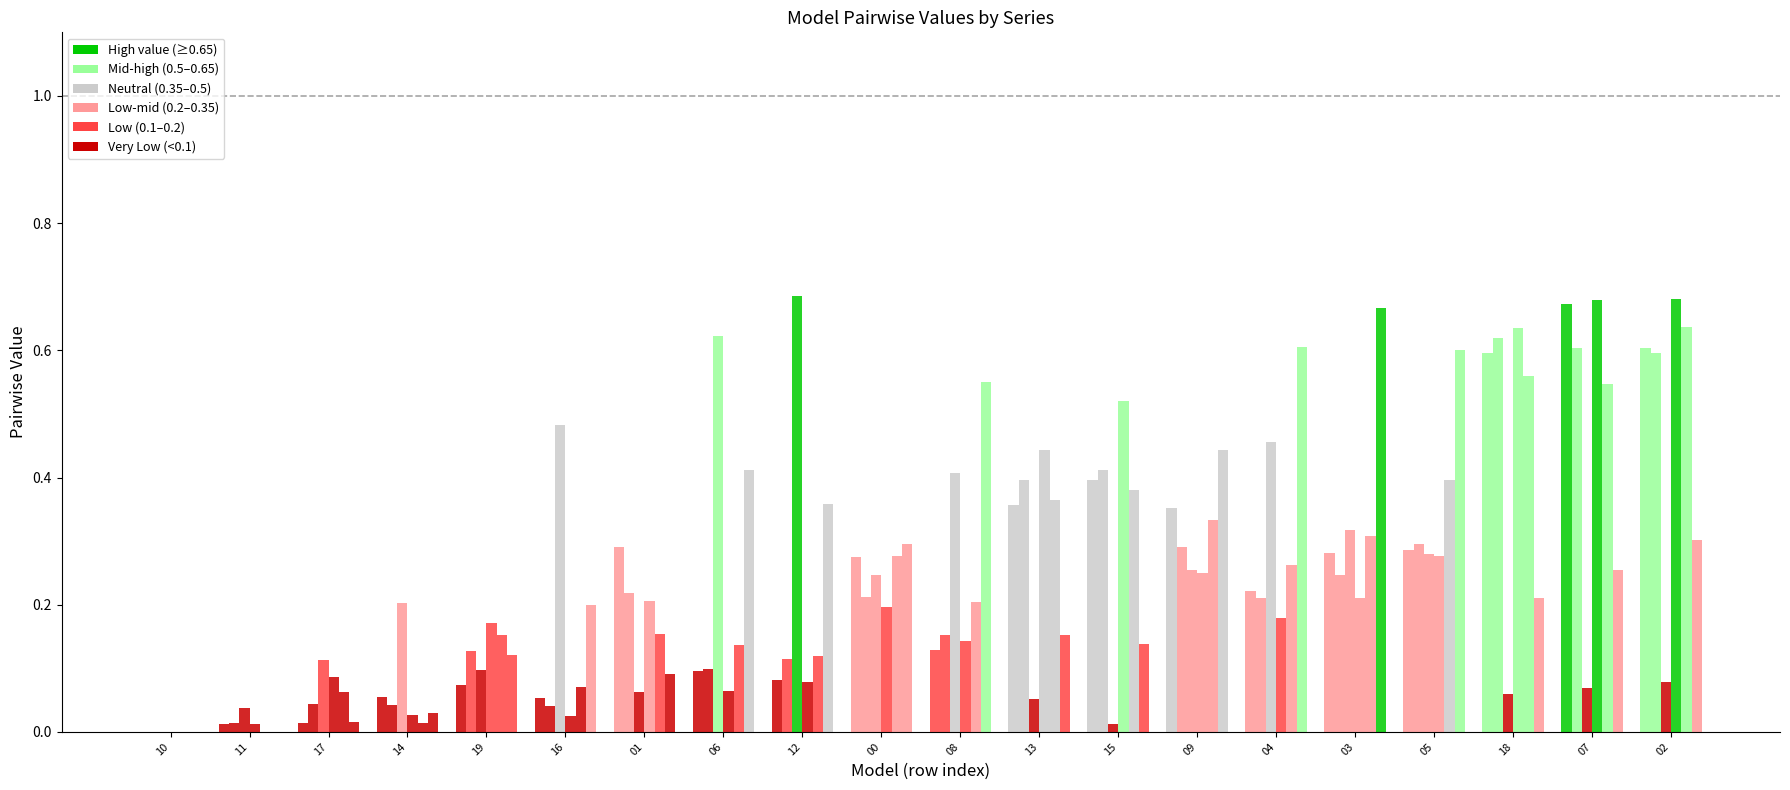

Is it true that model.000.01.pdb equals 0.1 at 19?

True